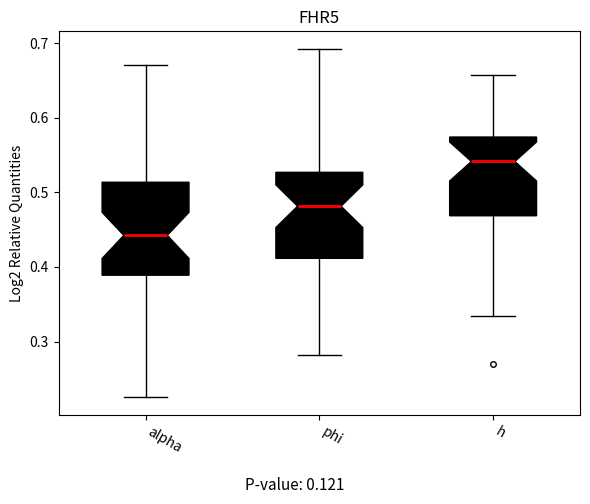

Reading left to right, transcribe this box plot: for each box, give where its median line is, the range the box spans, and where its two whiskers end, as read against the y-axis. The values are not printed on the chart, so give them approximately, as read against the axis.

alpha: median 0.44, box 0.39 to 0.51, whiskers 0.23 to 0.67
phi: median 0.48, box 0.41 to 0.53, whiskers 0.28 to 0.69
h: median 0.54, box 0.47 to 0.57, whiskers 0.33 to 0.66